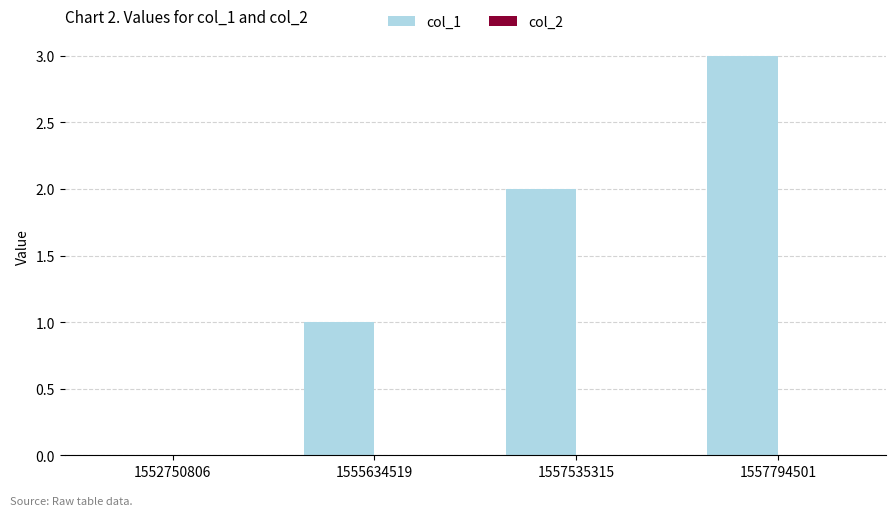

The chart shows a value of 1 at 1557794501. True or false?

False